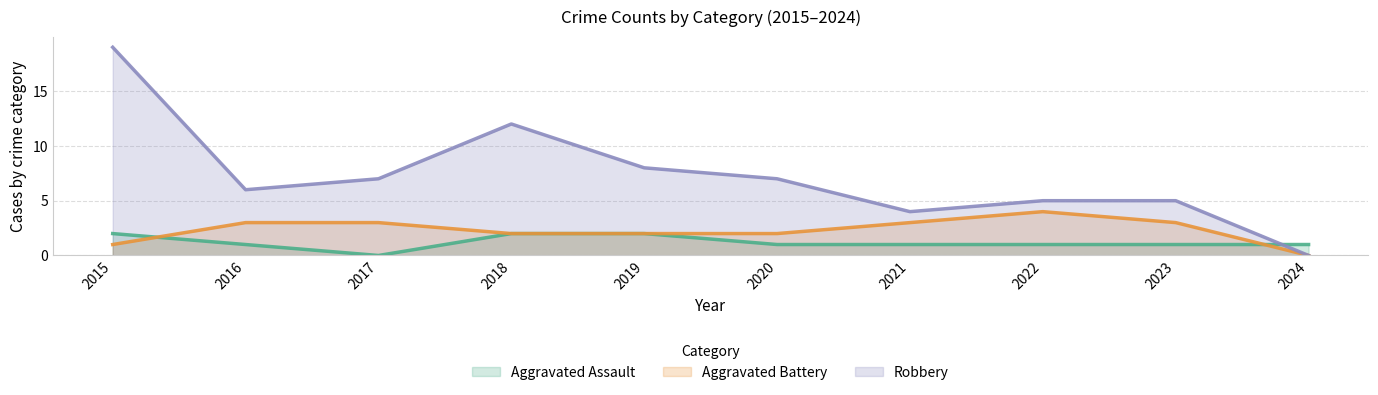

How many times do Aggravated Battery and Aggravated Assault cross each other?

2